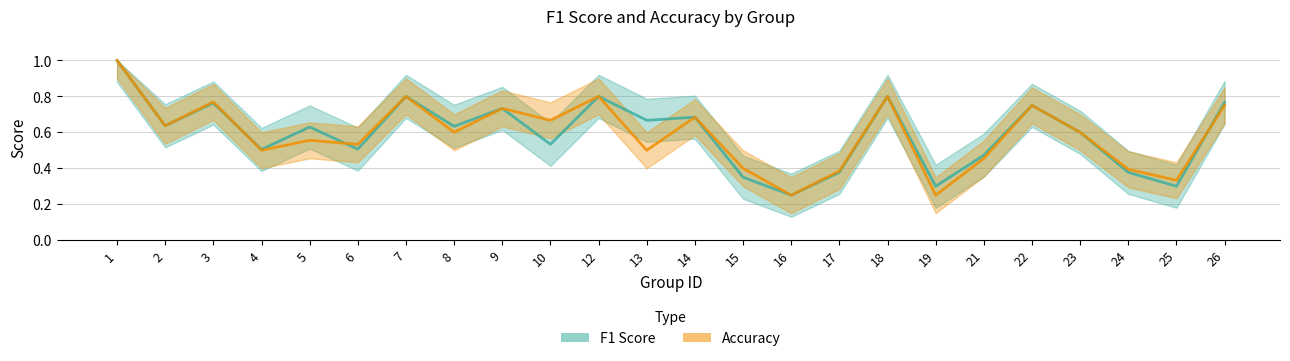

Reading left to right, list all the values displayed in this chart.

f1: 1=1.0	2=0.6	3=0.8	4=0.5	5=0.6	6=0.5	7=0.8	8=0.6	9=0.7	10=0.5	12=0.8	13=0.7	14=0.7	15=0.3	16=0.2	17=0.4	18=0.8	19=0.3	21=0.5	22=0.8	23=0.6	24=0.4	25=0.3	26=0.8
accuracy: 1=1.0	2=0.6	3=0.8	4=0.5	5=0.6	6=0.5	7=0.8	8=0.6	9=0.7	10=0.7	12=0.8	13=0.5	14=0.7	15=0.4	16=0.2	17=0.4	18=0.8	19=0.2	21=0.5	22=0.8	23=0.6	24=0.4	25=0.3	26=0.8